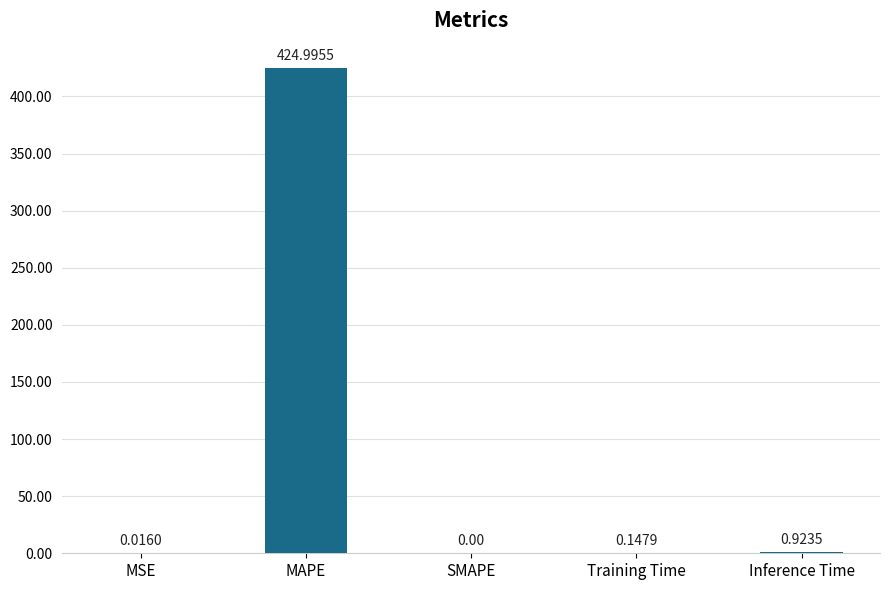

Are the bars grouped side by side (vs. stacked)?

No